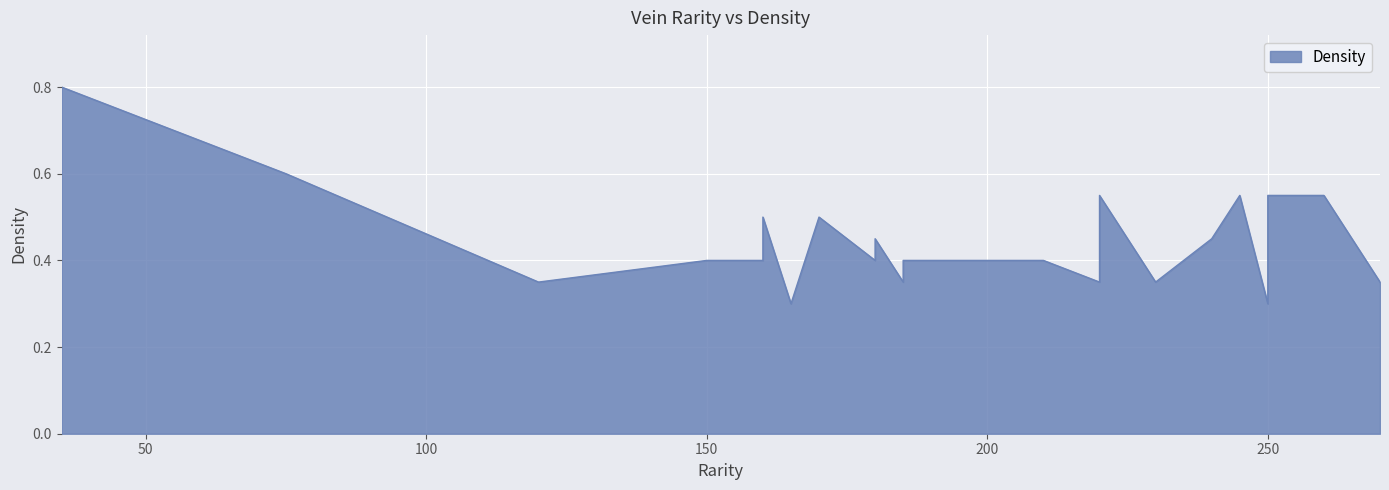

What is the maximum value shown in the chart?

0.8